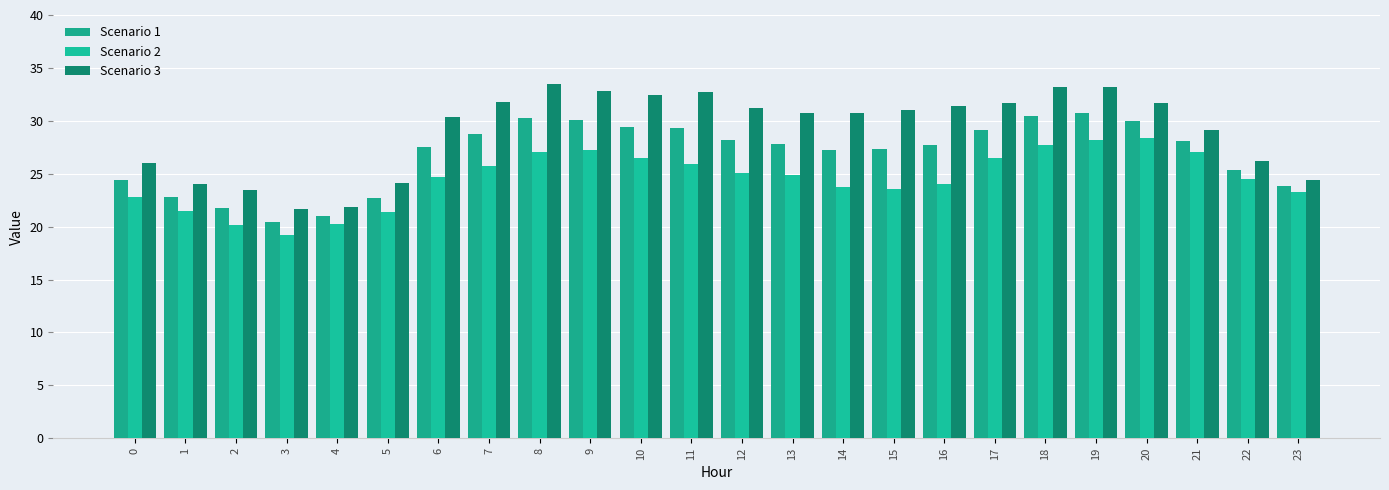

What is the sum of the Scenario 2 values at 14 and 3?

42.9